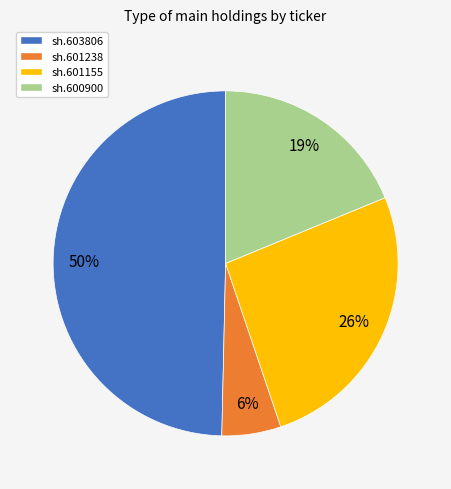

Is it true that sh.601155 is 31% of the pie?

False